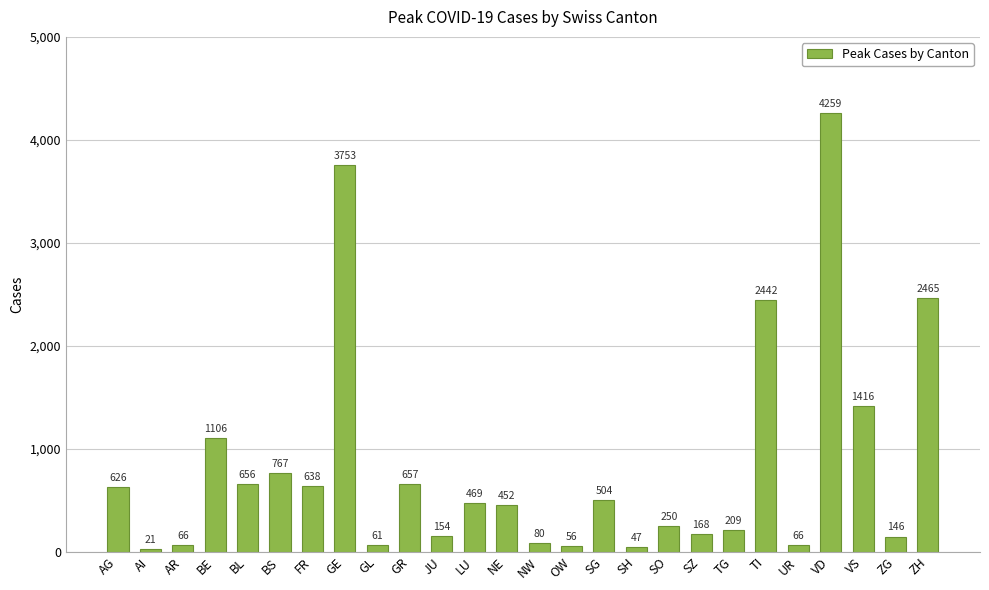

How many values are below 469?

13